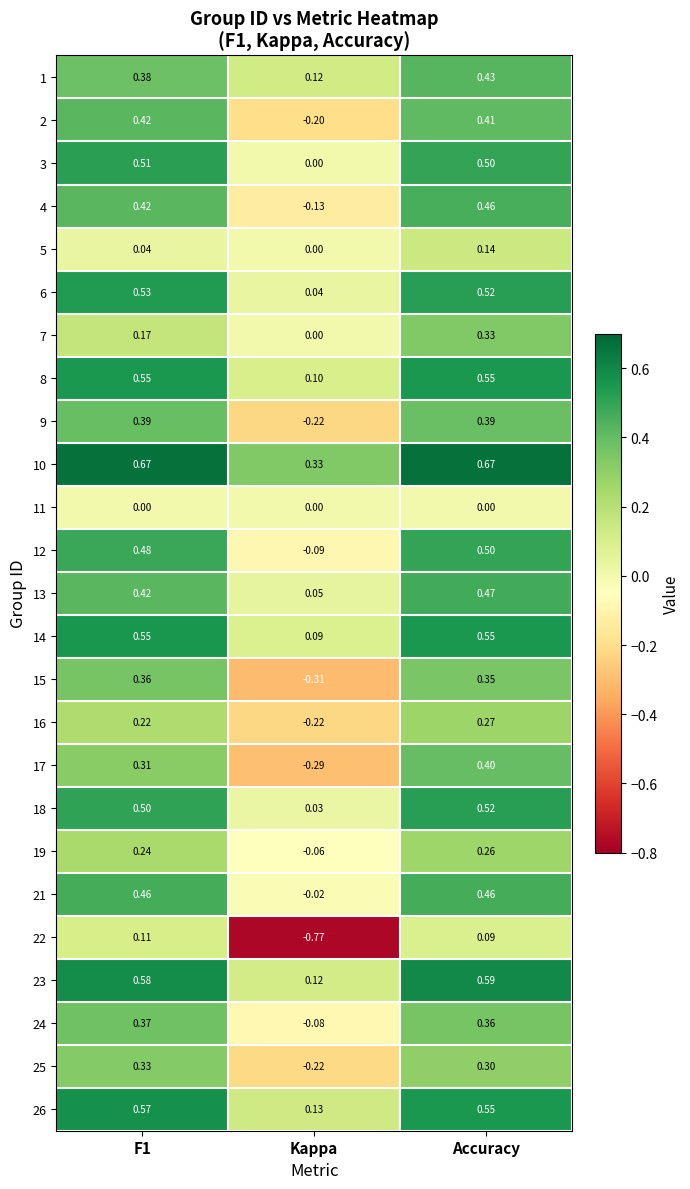

At which category is the sum across all series the highest?

Accuracy